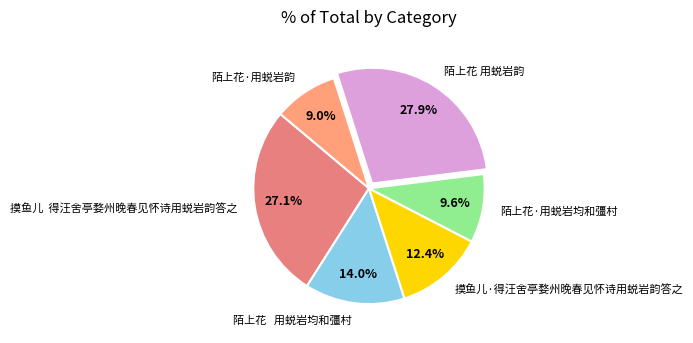

Rank the categories by value from highest to lowest.

陌上花 用蜕岩韵, 摸鱼儿 得汪舍亭婺州晚春见怀诗用蜕岩韵答之, 陌上花 用蜕岩均和彊村, 摸鱼儿·得汪舍亭婺州晚春见怀诗用蜕岩韵答之, 陌上花·用蜕岩均和彊村, 陌上花·用蜕岩韵